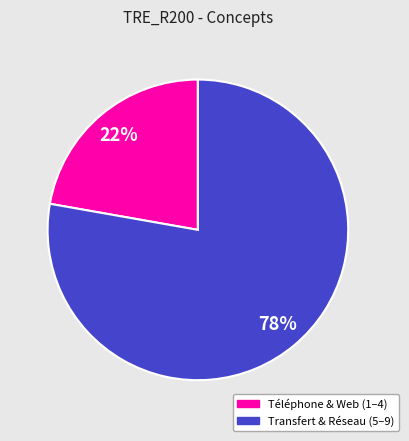

Is there any slice that represents more than half of the pie?

Yes